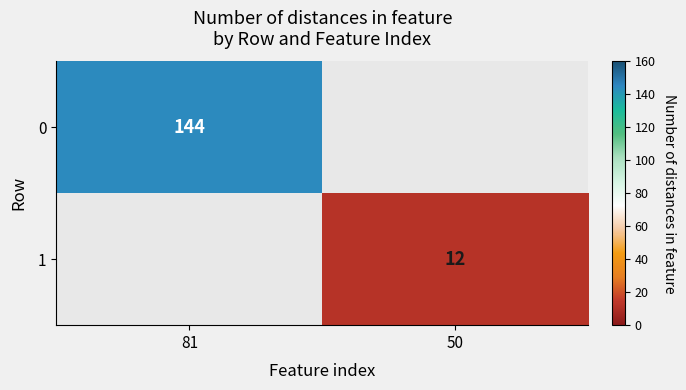

Is it true that 0 equals 259 at 81?

False